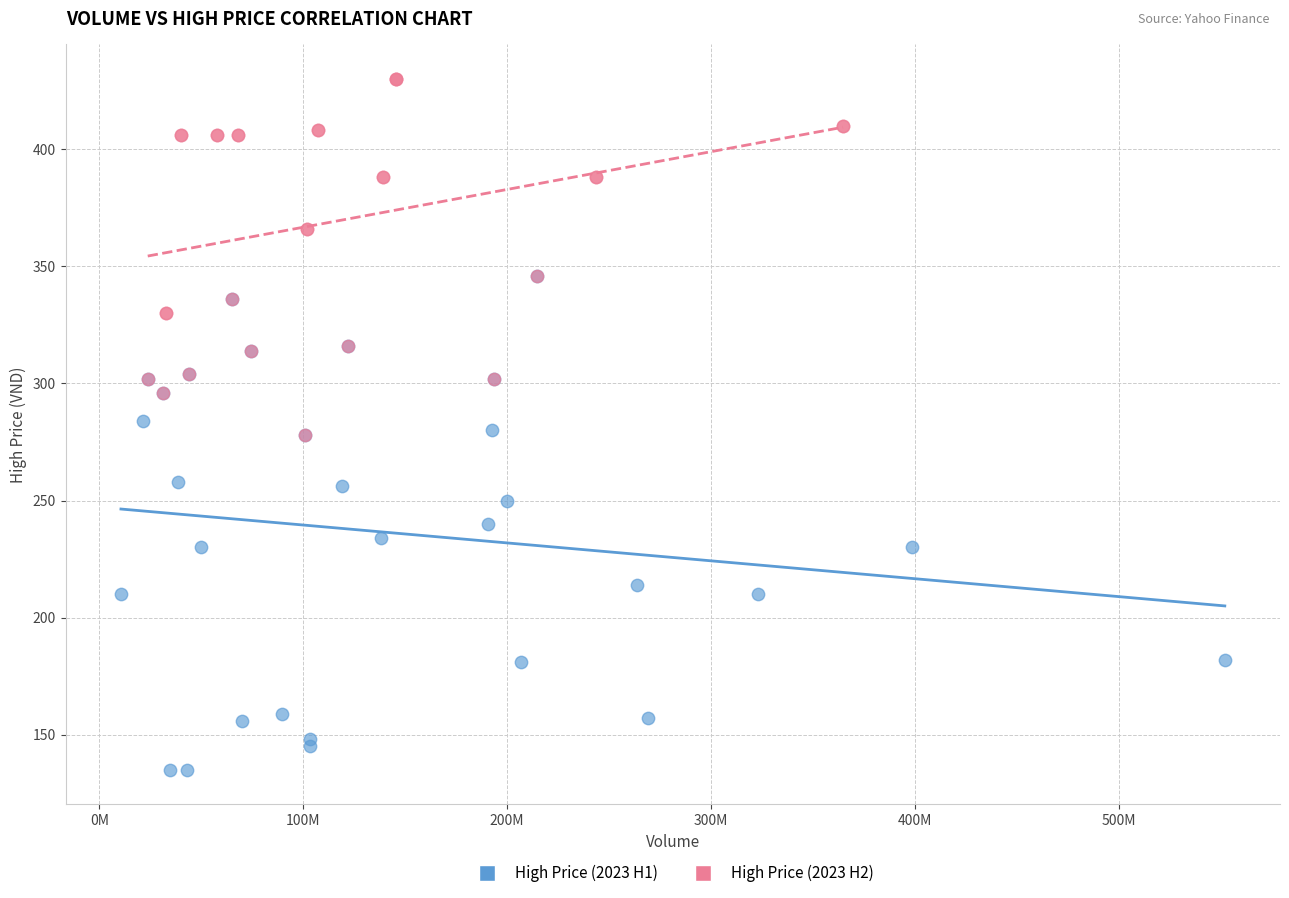

Which series has the largest Y range (max minus min)?

High Price (2023 H1)